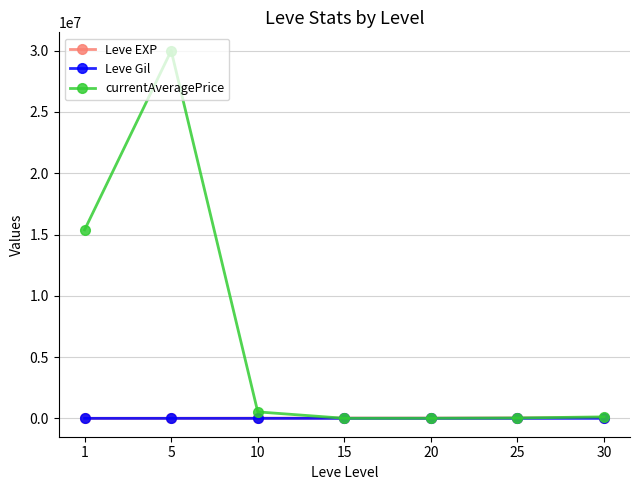

At which category is the sum across all series the highest?

5